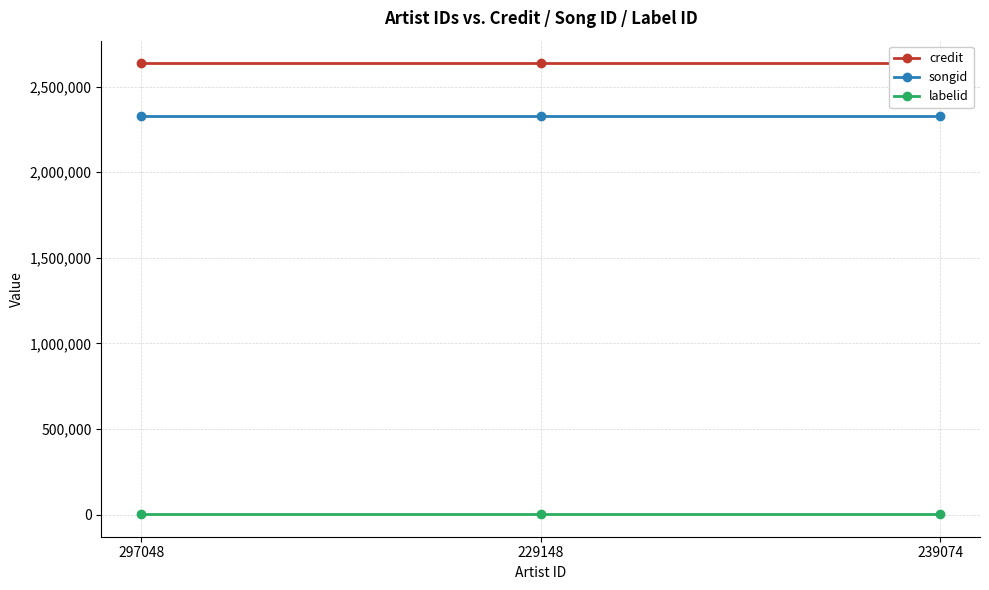

Rank the series by their maximum value, from highest to lowest.

credit, songid, labelid